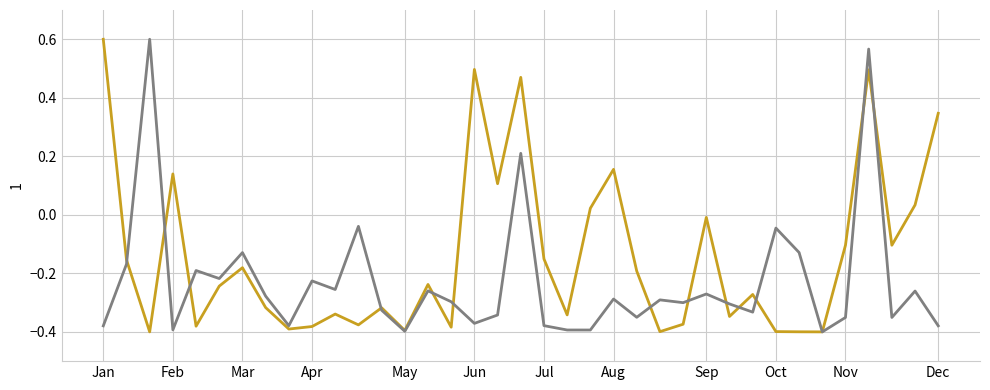

What is the total value across all series at May?

-0.8